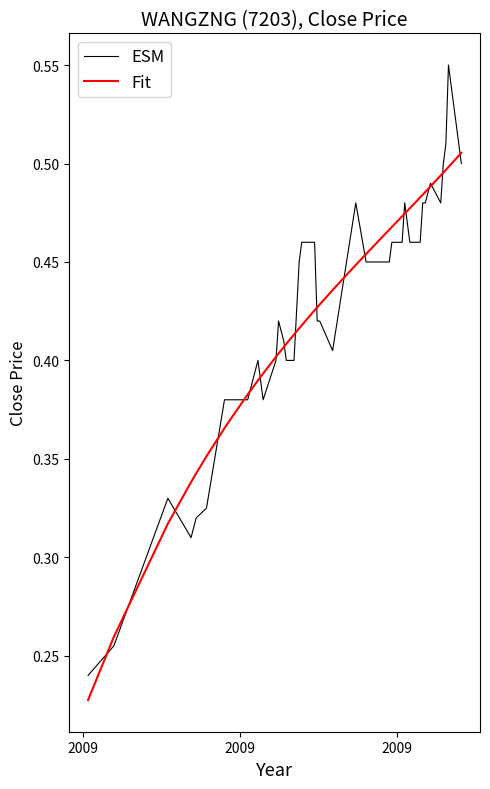

List the series in order of their peak value, lowest first.

Fit, ESM